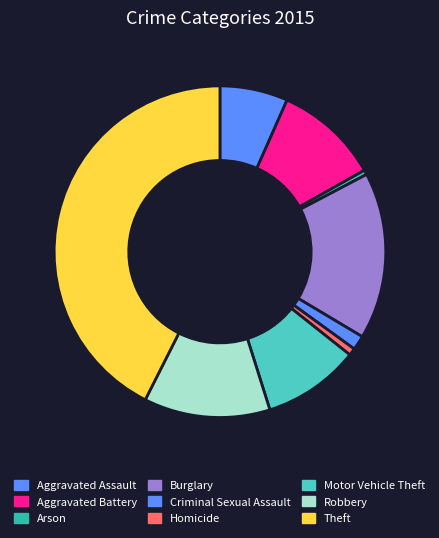

What is the smallest slice in the pie chart?

Arson